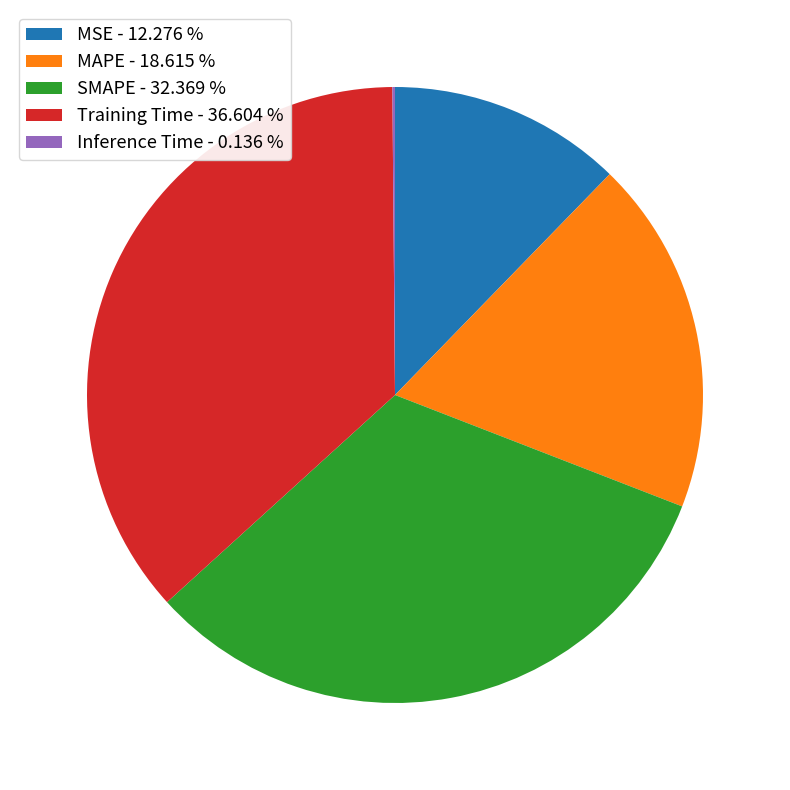

Is the sum of Training Time - 36.604 % and MSE - 12.276 % greater than half?

No